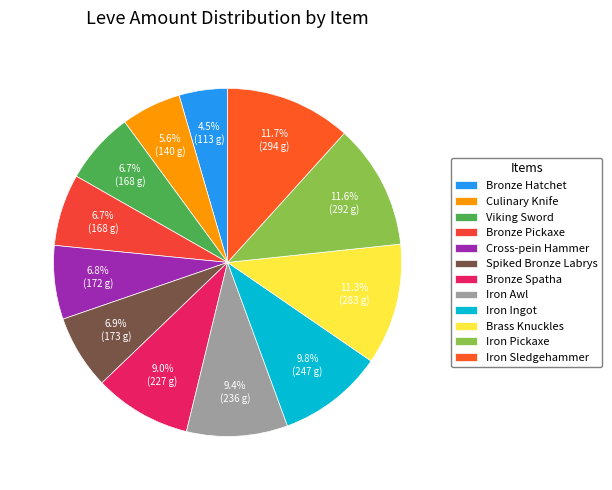

To the nearest percent, what is the average slice percentage?

8%